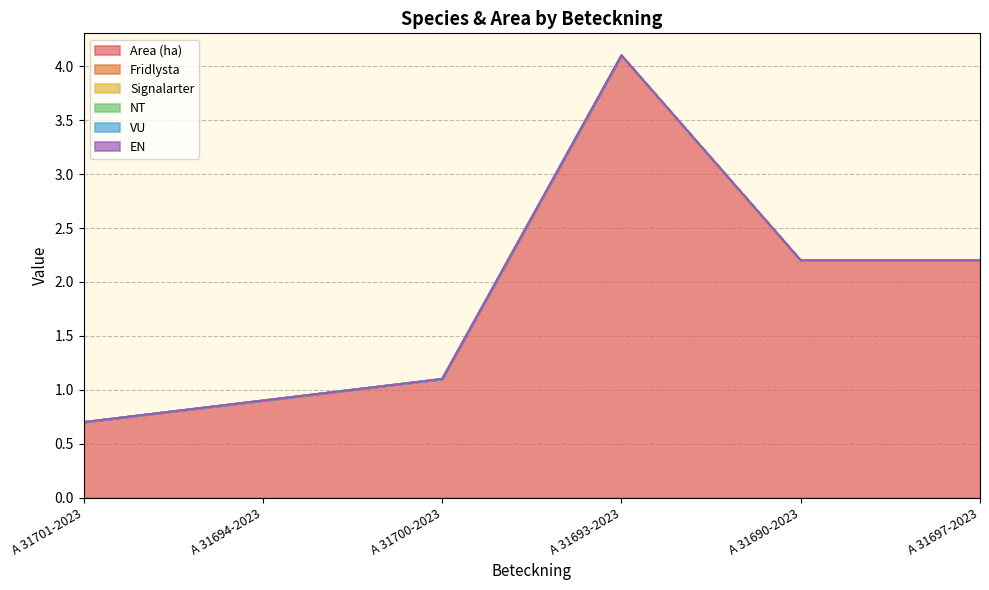

Which series has the largest total across all categories?

Area (ha)